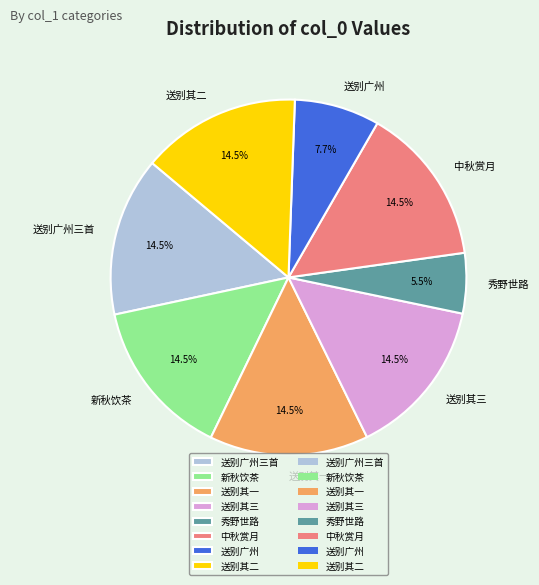

How many slices are in this pie chart?

8